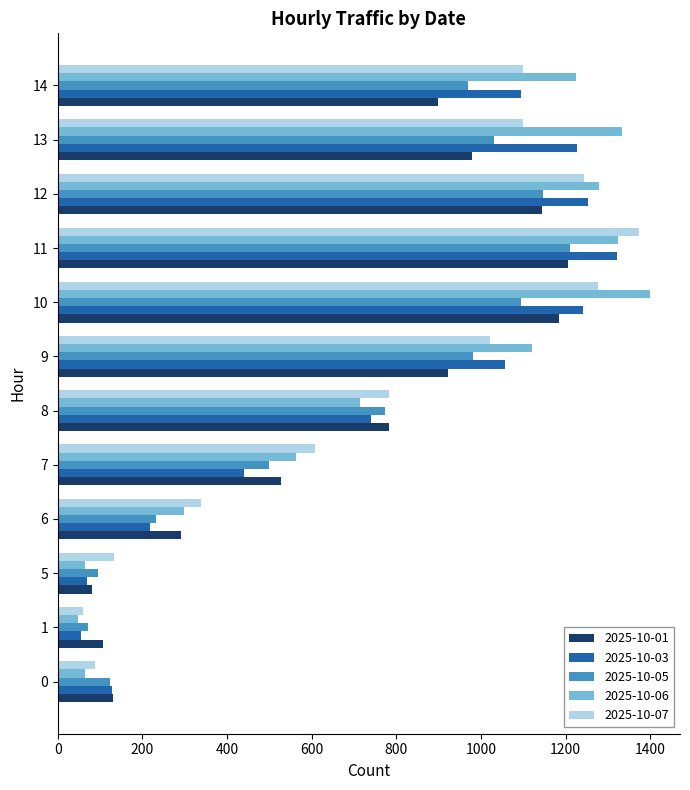

What is the spread (max minus min) of values at 1?

59